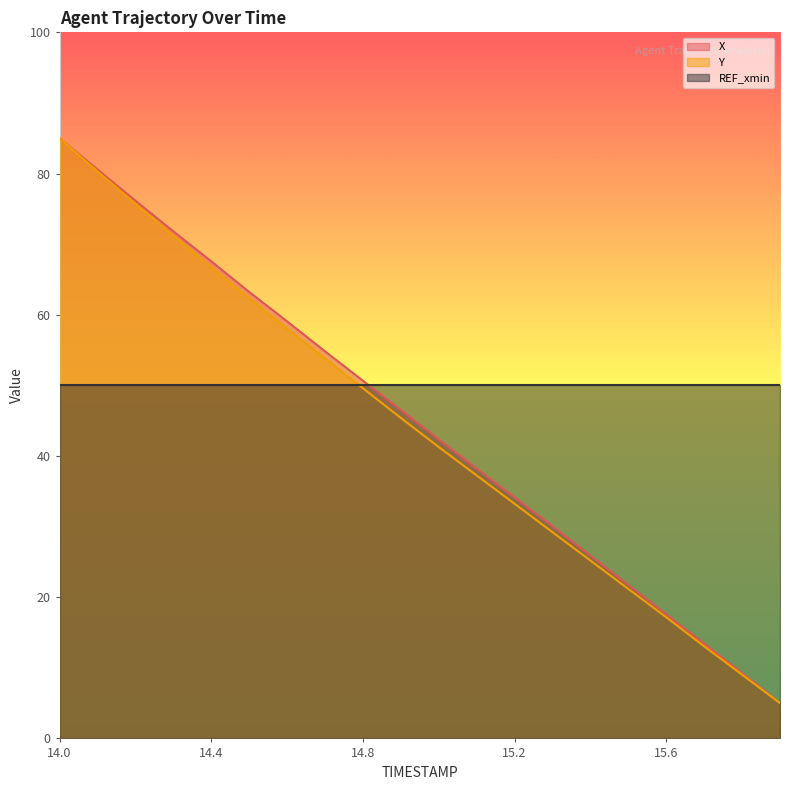

Does the chart have visible grid lines?

No